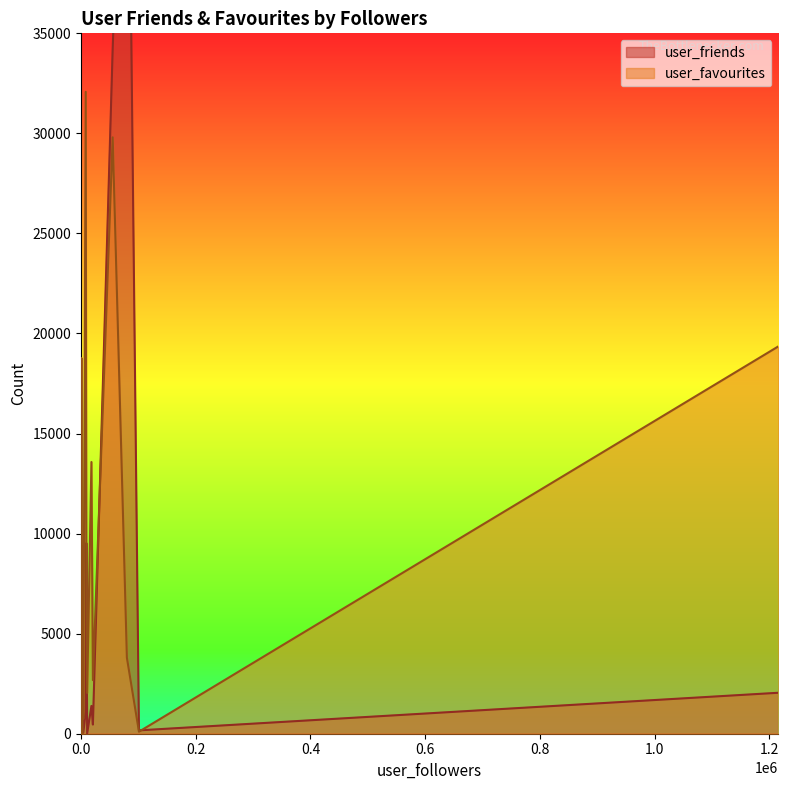

True or false: user_favourites has more than 2 interior local peaks.

True